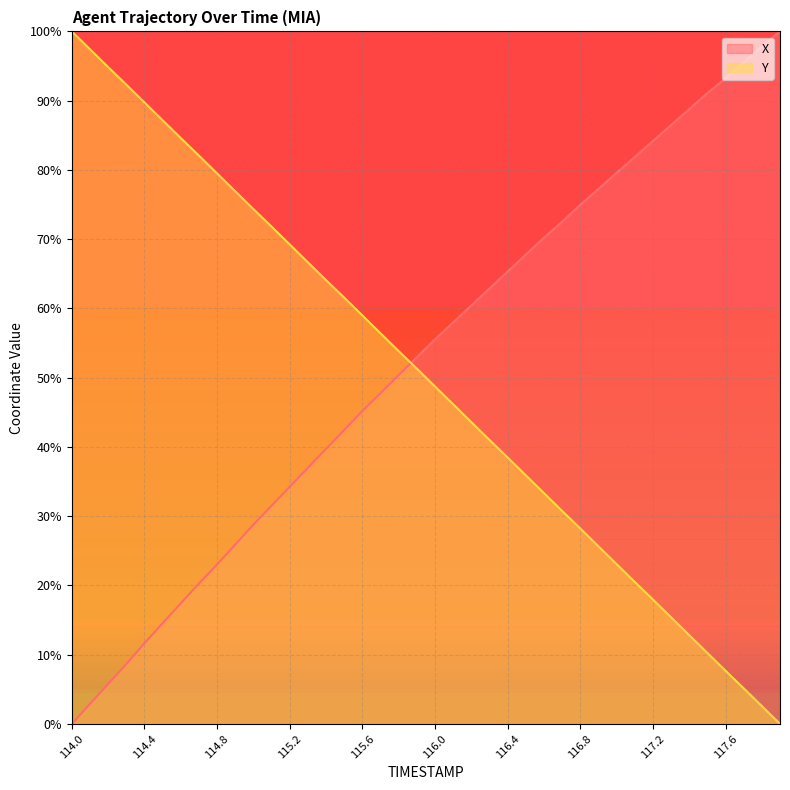

How many data points in X are above 55?

20